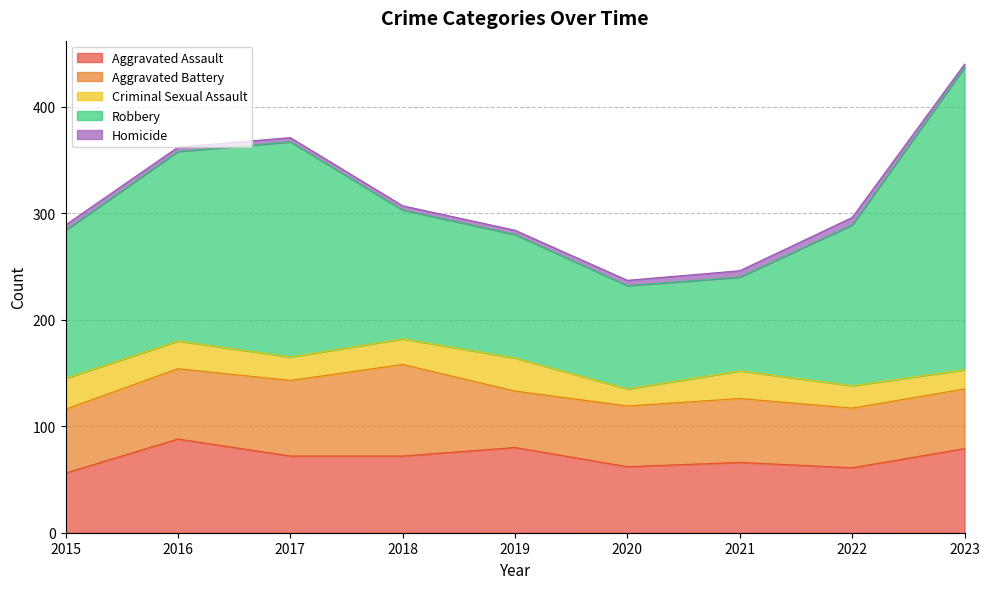

How many lines are shown in the chart?

5